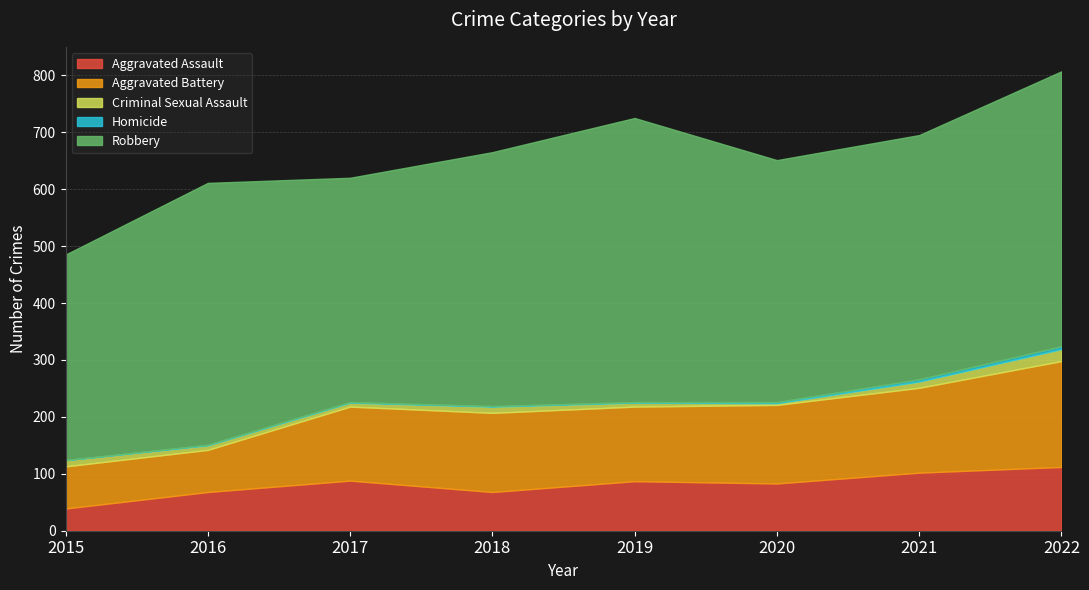

Reading left to right, transcribe all the data shown in this chart.

Aggravated Assault: 39	68	88	68	87	83	102	112
Aggravated Battery: 74	74	130	139	131	138	149	186
Criminal Sexual Assault: 11	8	7	11	7	3	11	21
Homicide: 0	1	1	1	1	2	4	5
Robbery: 361	460	394	446	499	425	429	483